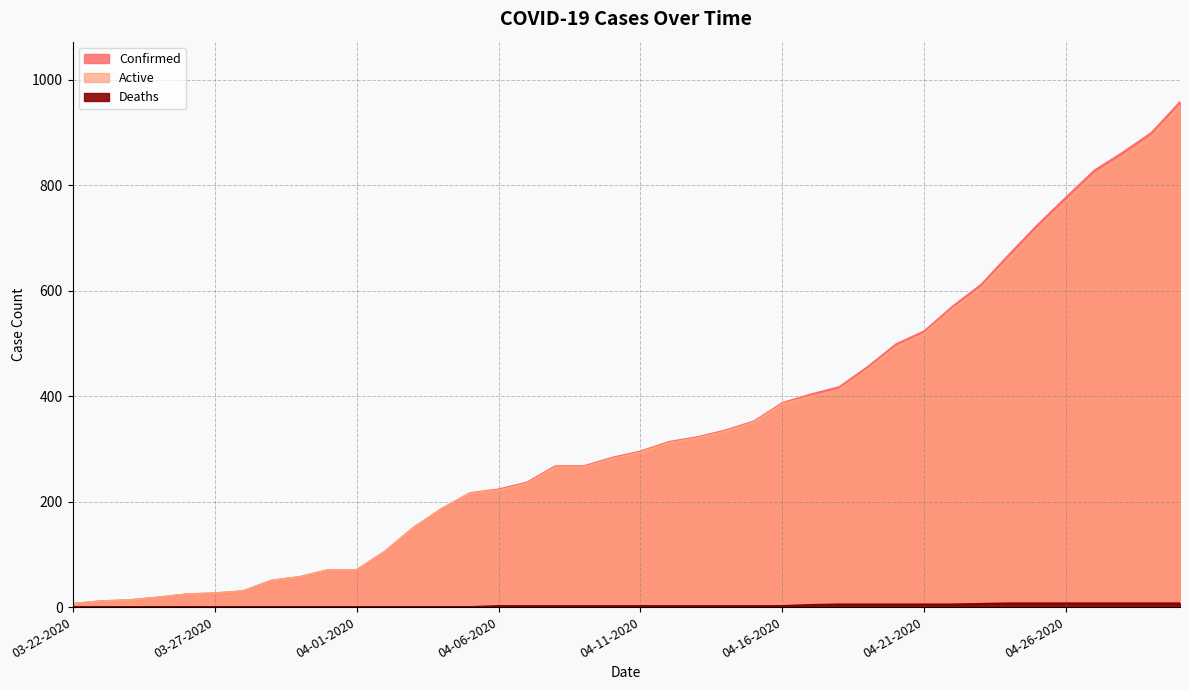

How many distinct data groups are displayed?

3